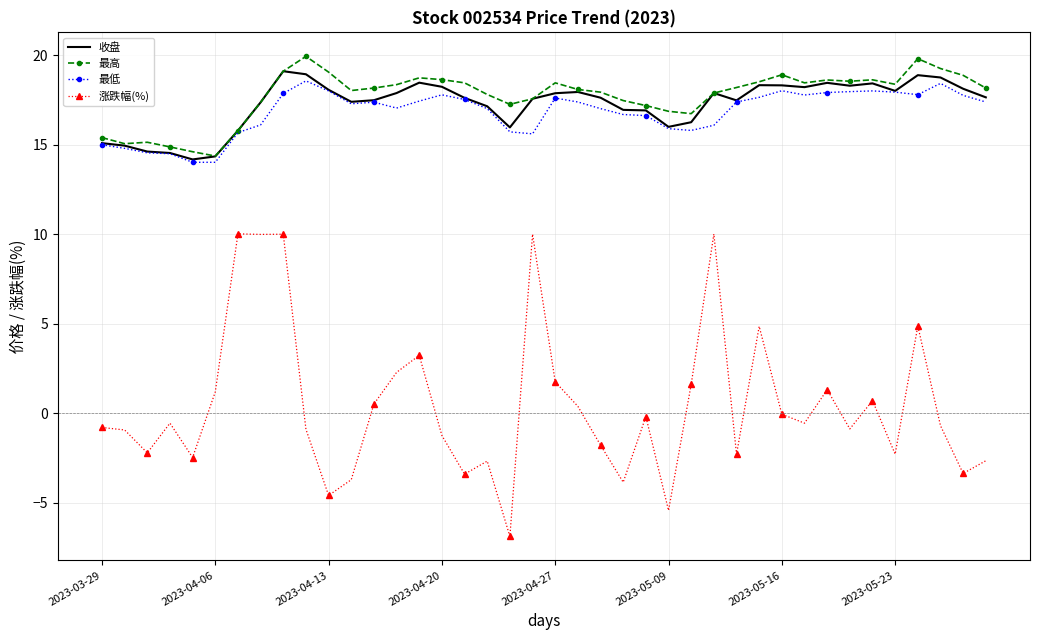

True or false: 涨跌幅(%) and 收盘 cross at least once.

False